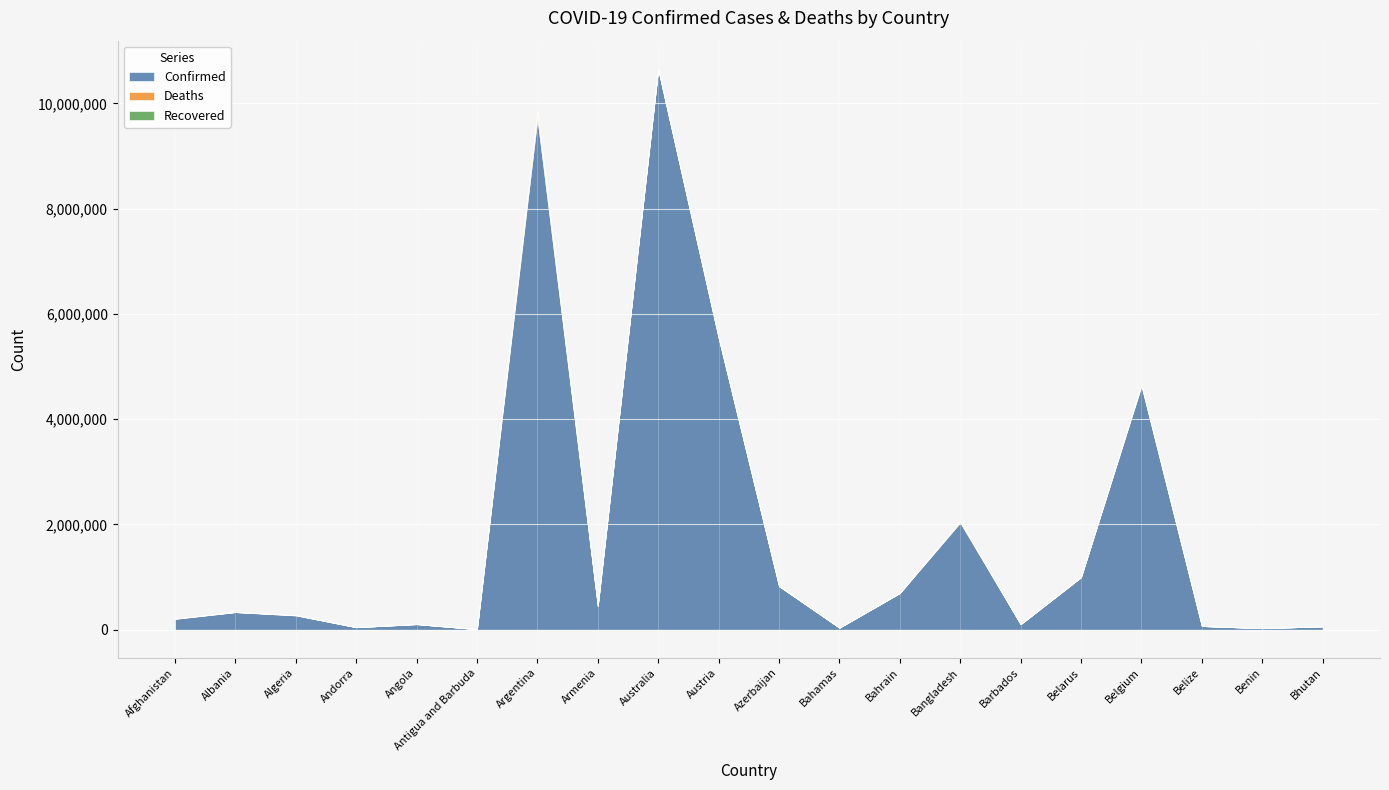

Which series has the widest spread of values?

Confirmed